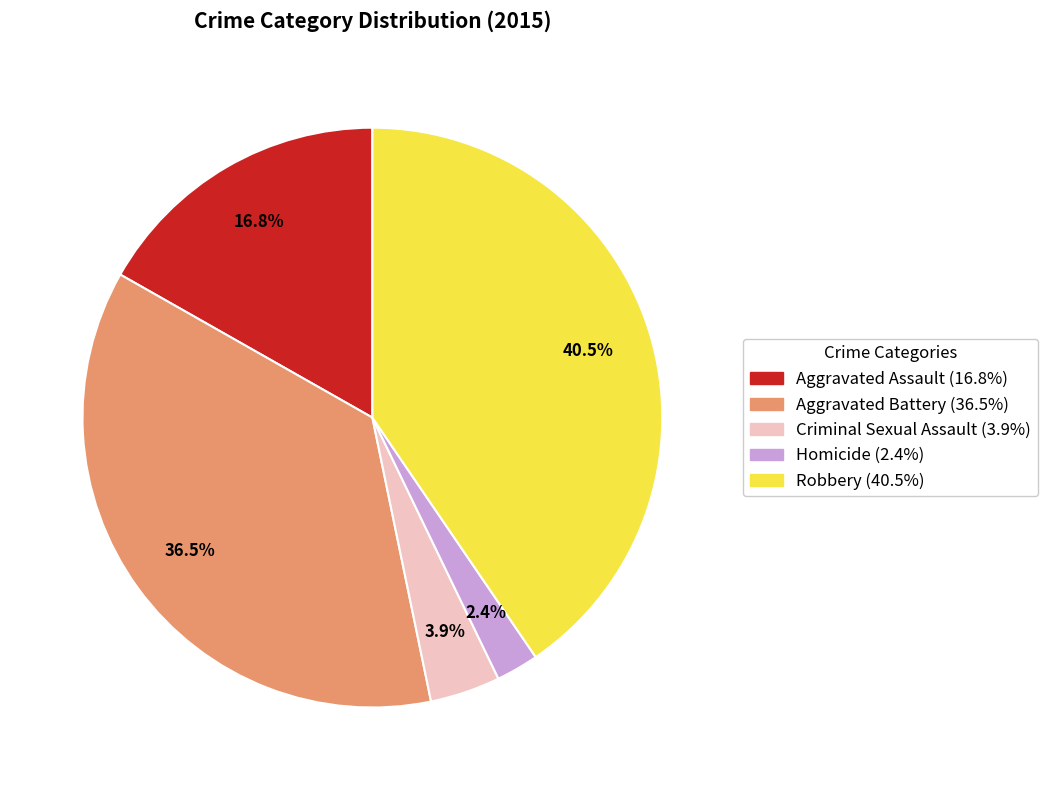

Does any single category account for the majority?

No